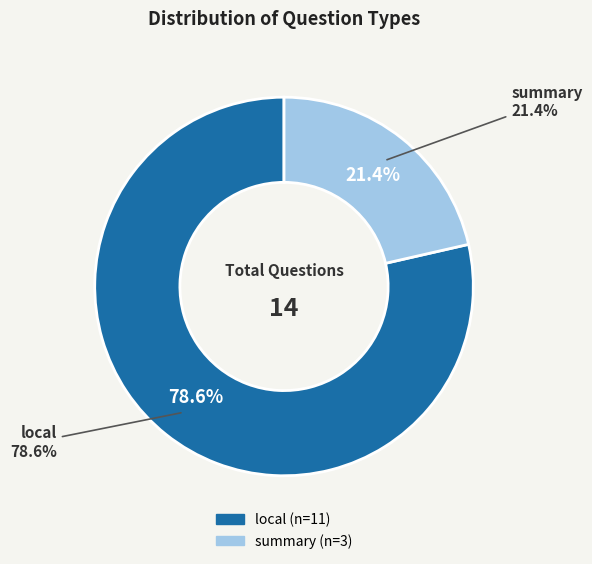

Count the number of slices in the pie.

2